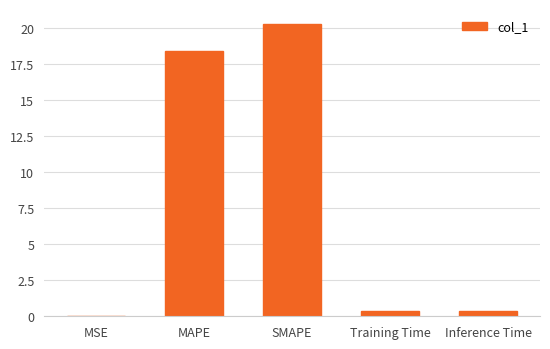

Is it true that the value at MAPE is 32.9?

False